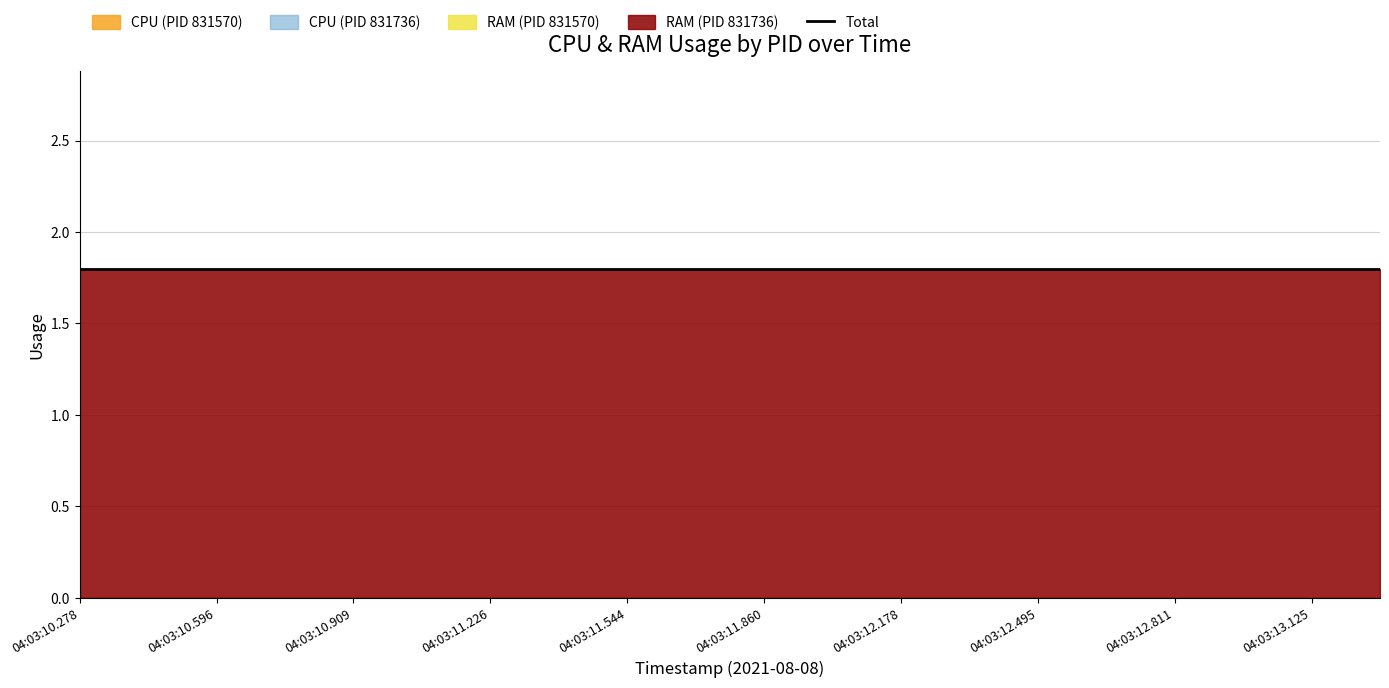

The value of RAM at 0 is 0.0. True or false?

True